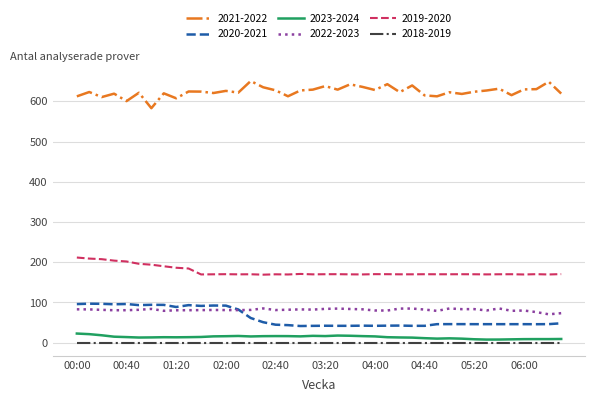

What is the highest value of the 2020-2021 series?

97.0